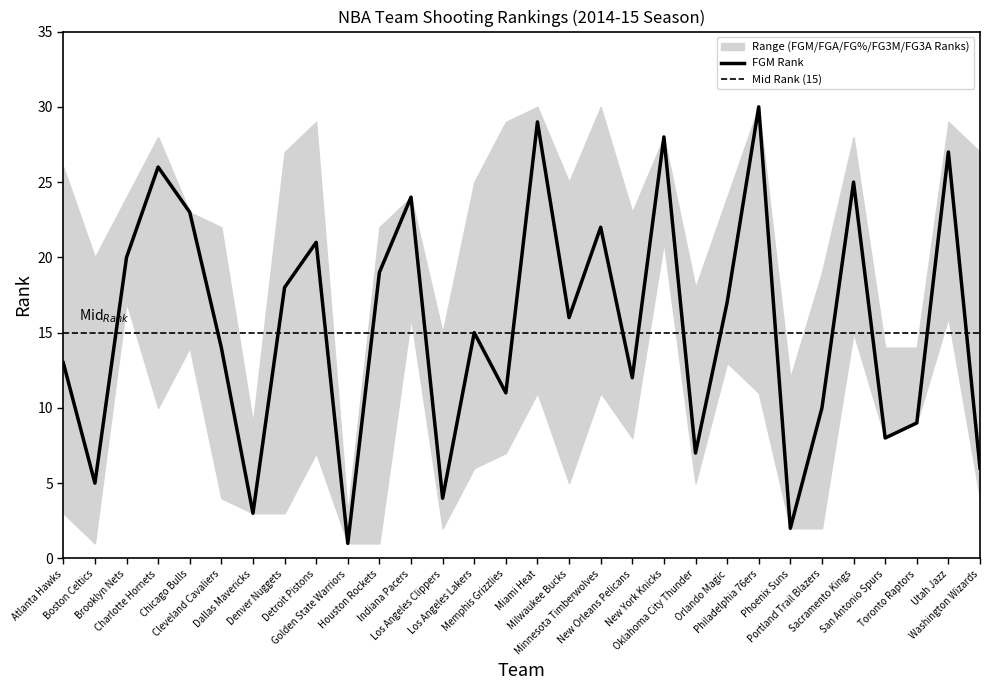

Where does the FG3A_RANK series first go above 16?

Brooklyn Nets